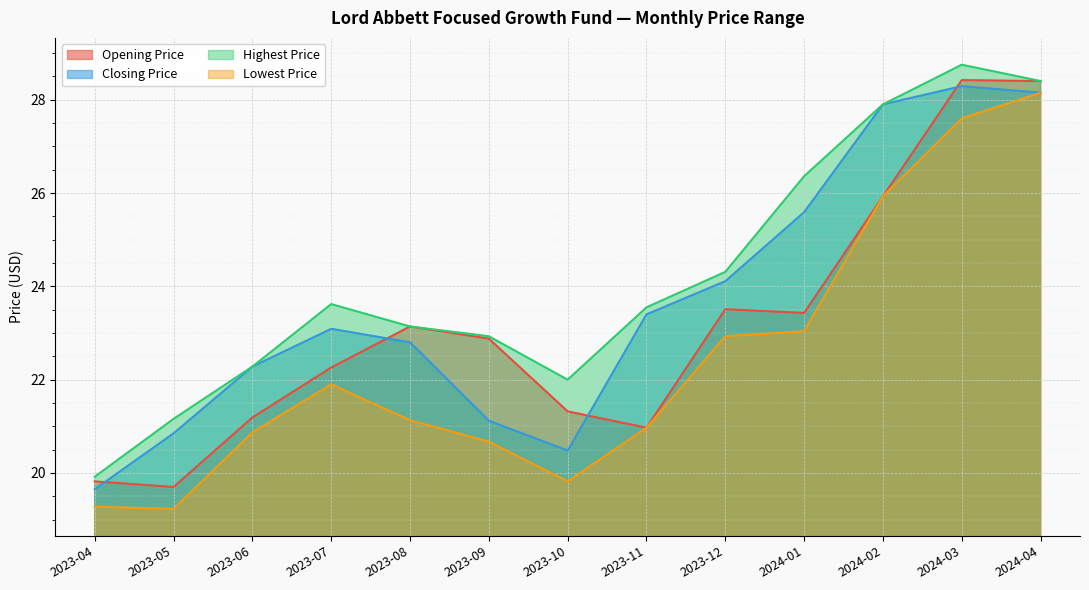

The Highest Price series shows 36.1 at 2023-07. True or false?

False